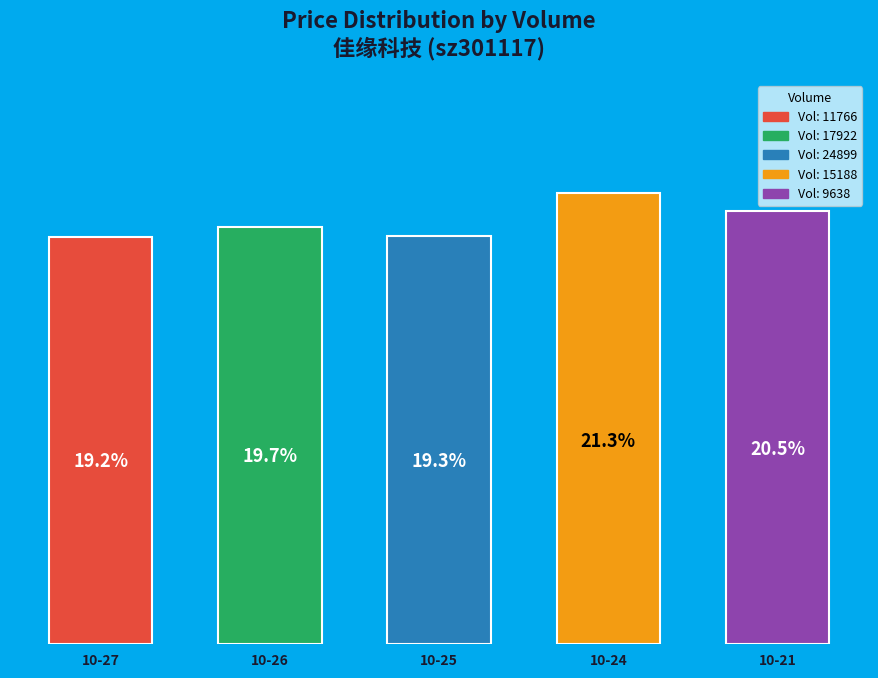

Approximately how many times larger is the value at 17922 compared to 11766?

1.0